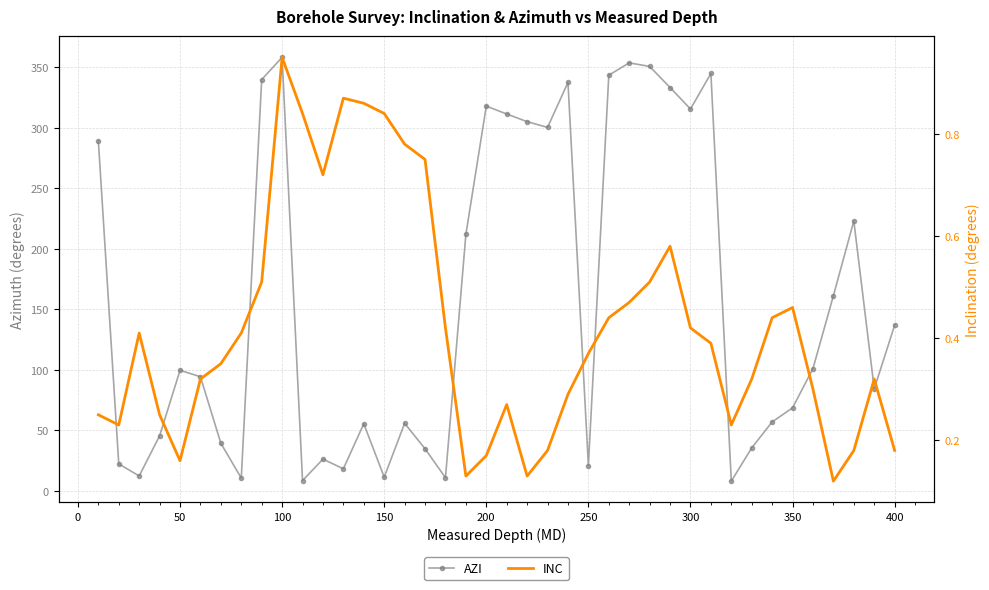

True or false: AZI has a value of 315.5 at 300.

True